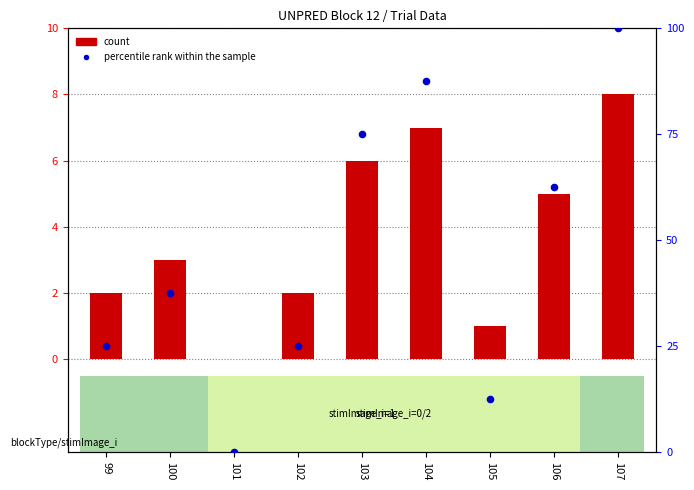

Which series contains the highest Y value?

percentile rank within the sample